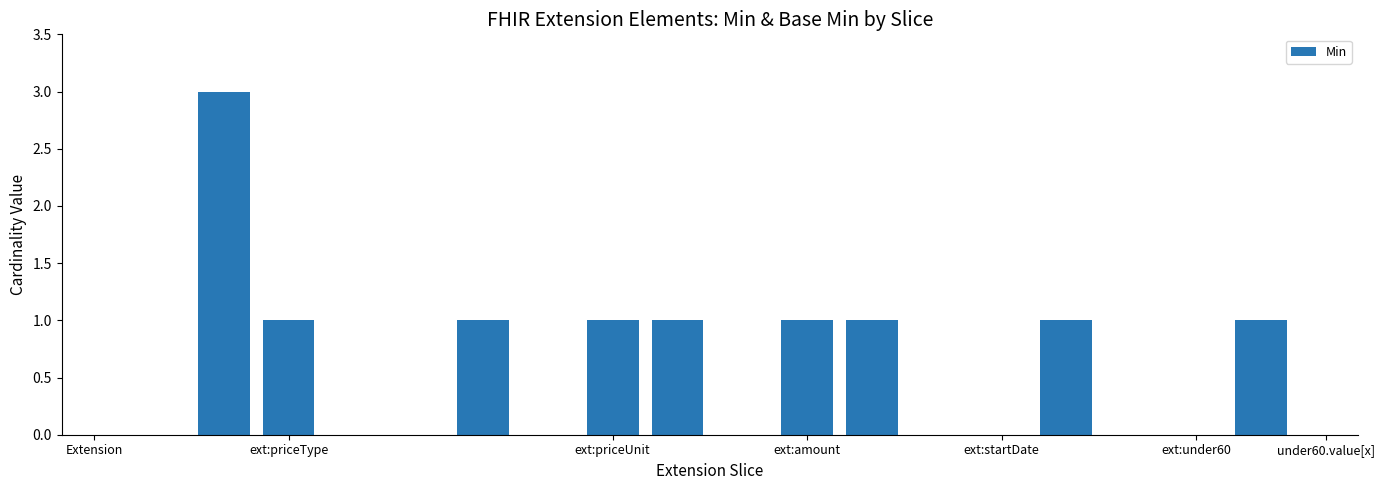

What is the maximum value shown in the chart?

3